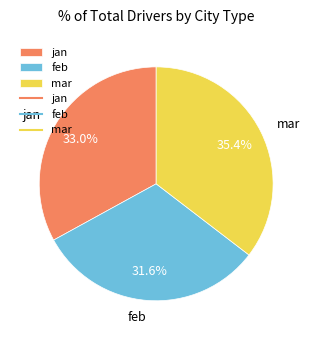

Which slice is the smallest?

feb